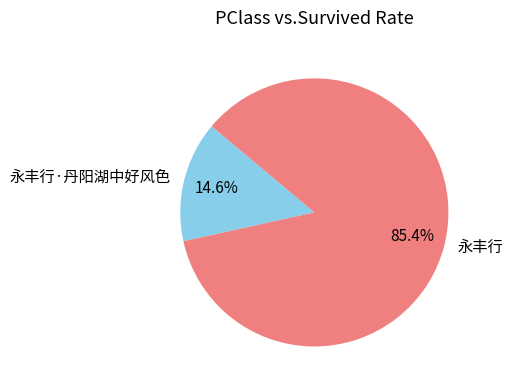

Which has a higher value, 永丰行·丹阳湖中好风色 or 永丰行?

永丰行